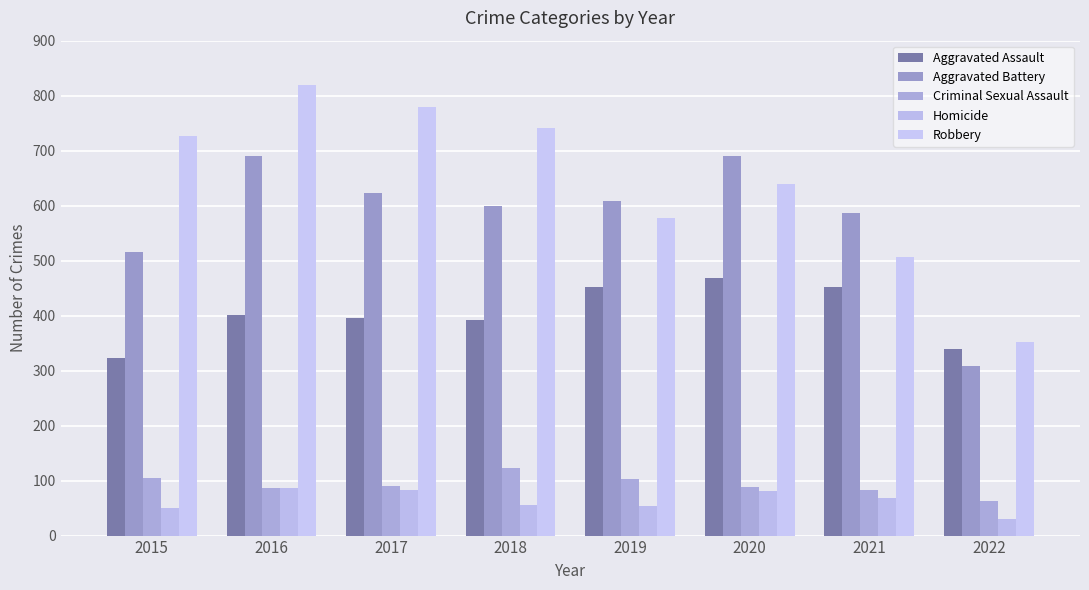

What is the sum of the Robbery values at 2017 and 2021?

1286